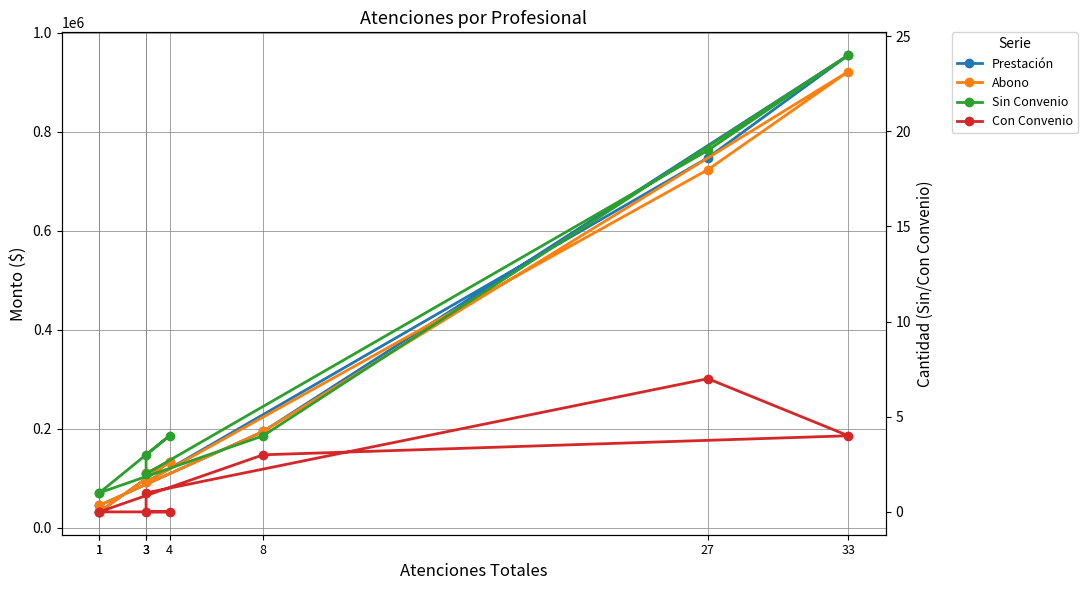

Which series has the largest total across all categories?

Prestación